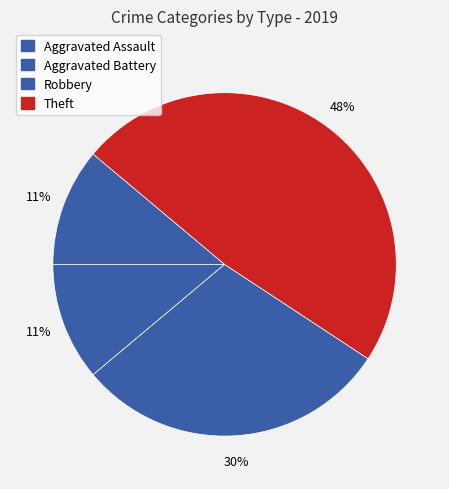

What is the ratio of the value at Aggravated Battery to the value at Theft?

0.2